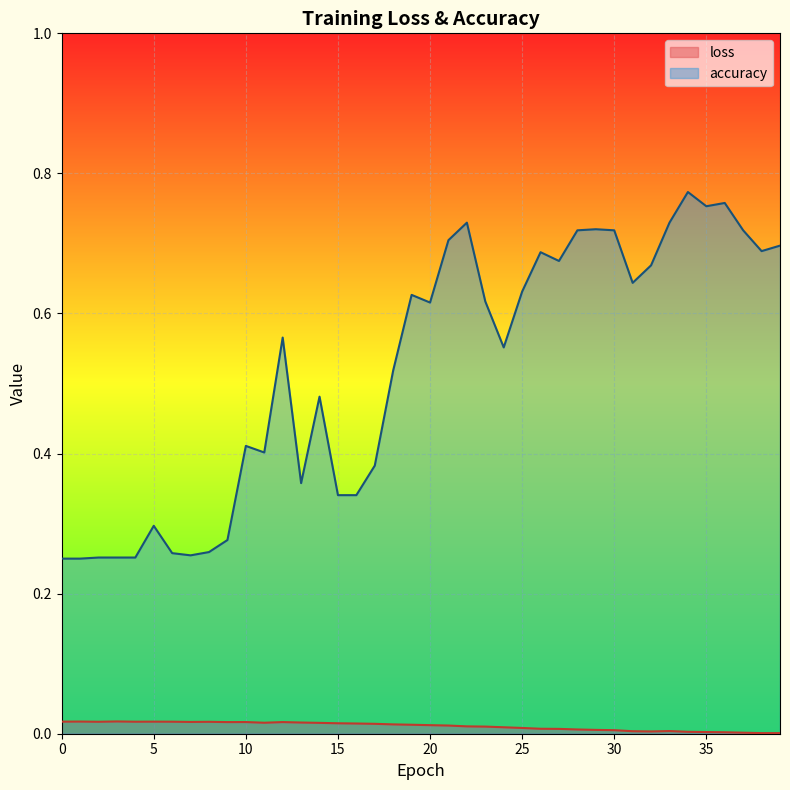

Where is loss nearest to the value 0?

39